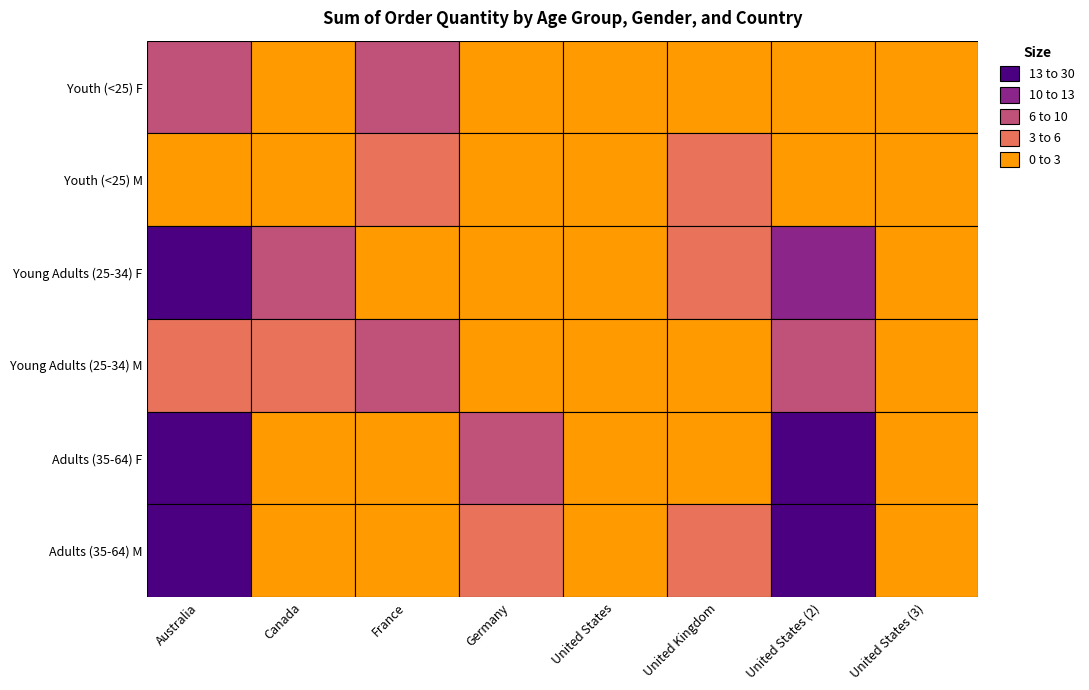

Which series has the largest range (max minus min)?

Adults (35-64) F